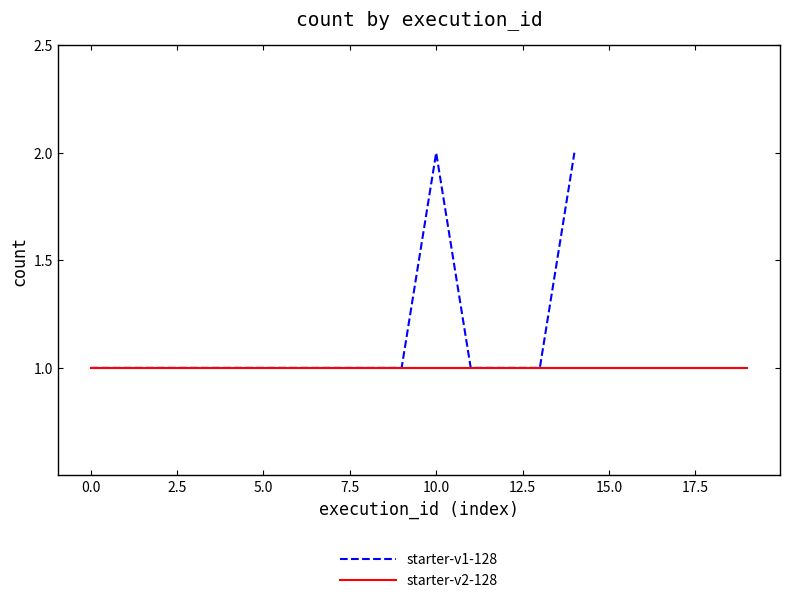

How many categories are shown in the chart?

15